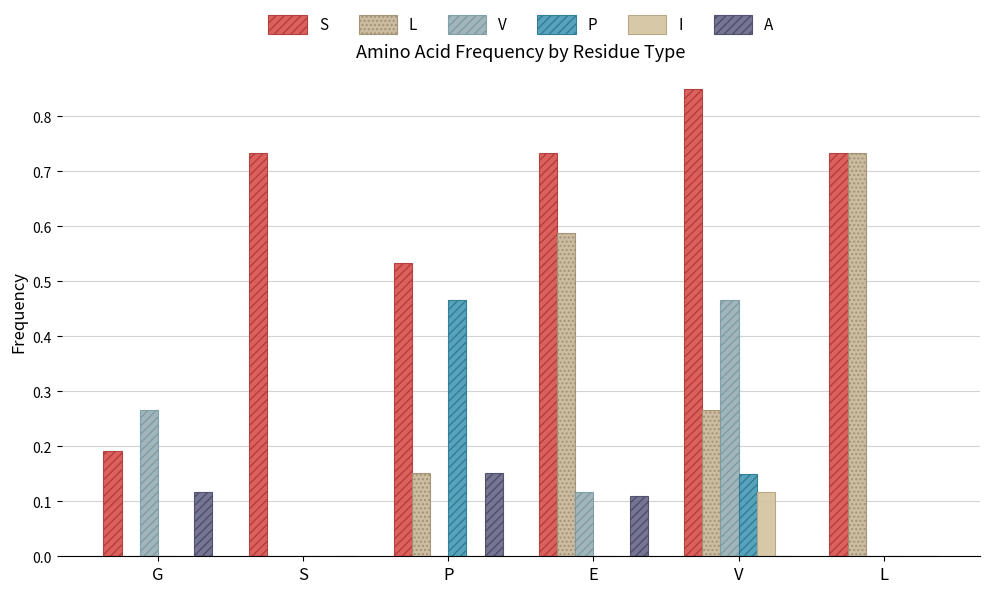

How many groups of bars are there?

6